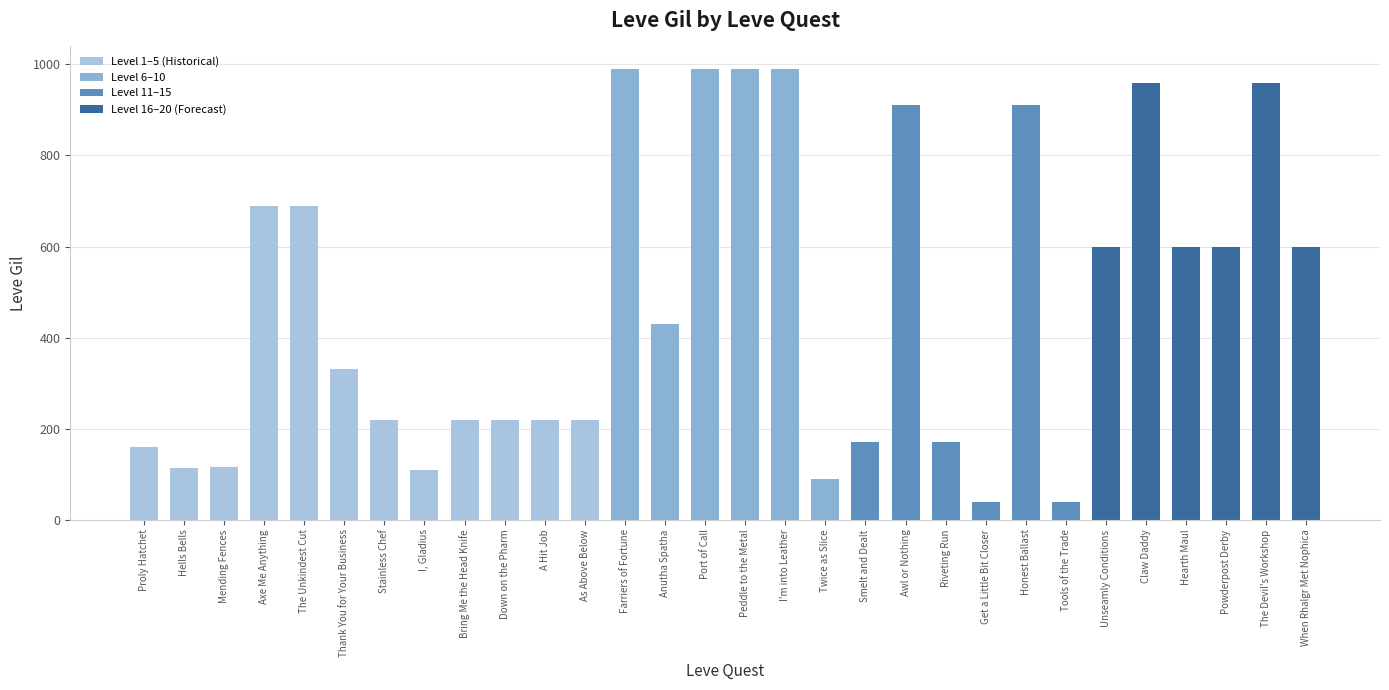

What is the difference between the maximum and minimum values?

950